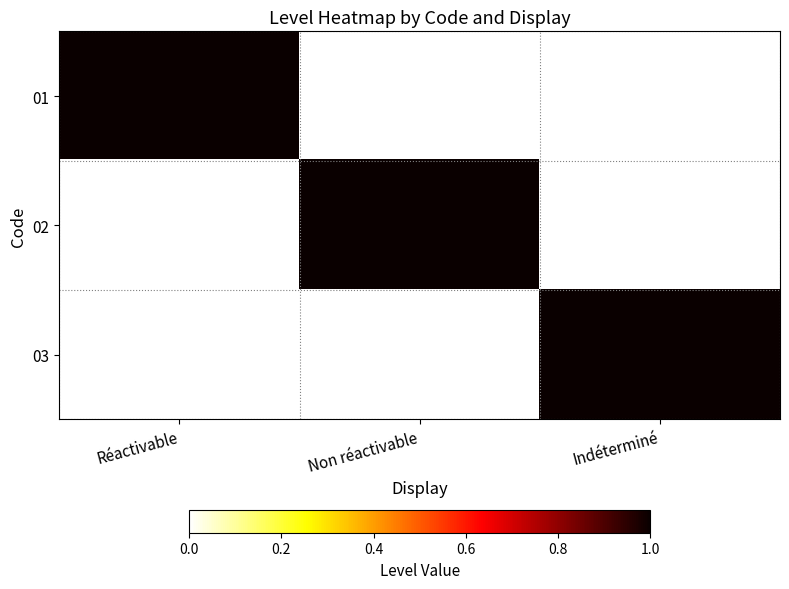

At how many categories does at least one series exceed 0?

3